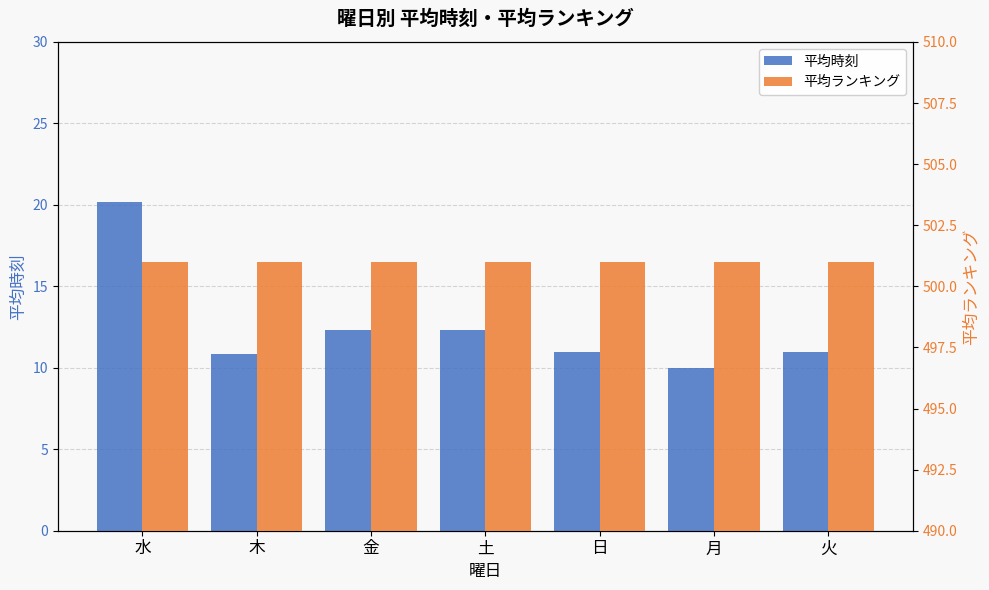

Read the 平均ランキング value at 金.

501.0